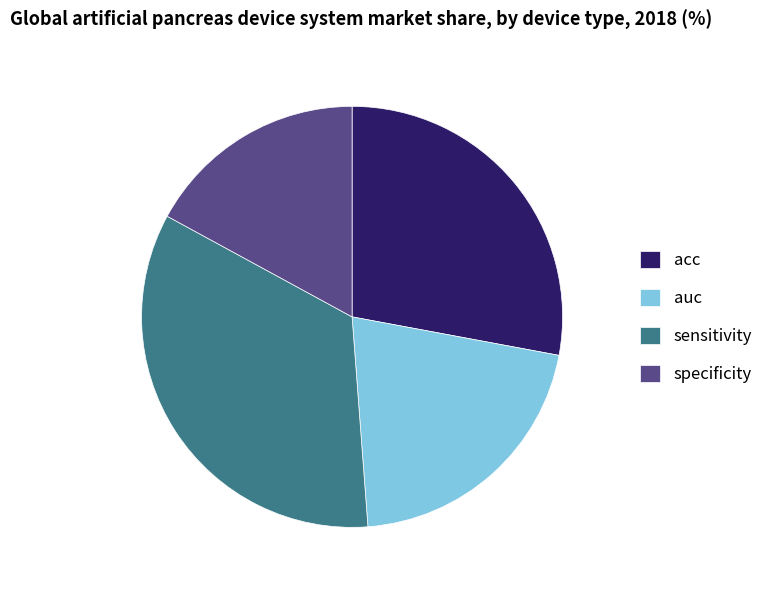

Which category has the biggest portion of the pie?

sensitivity